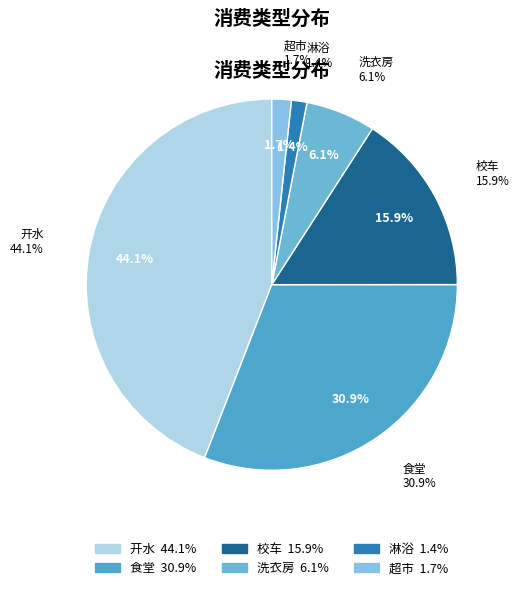

To the nearest percent, what portion does 淋浴 represent?

1%